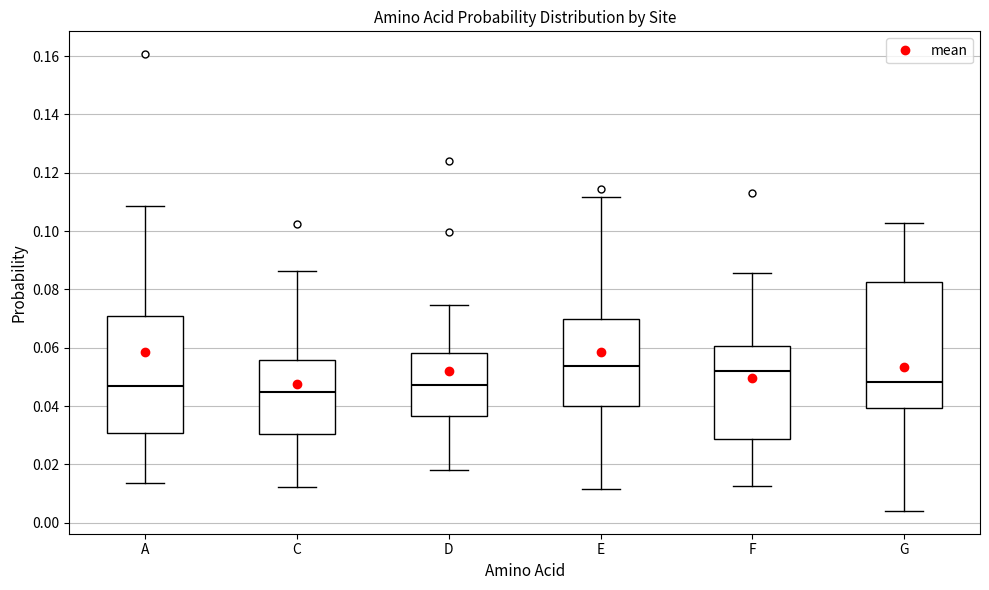

Reading left to right, transcribe this box plot: for each box, give where its median line is, the range the box spans, and where its two whiskers end, as read against the y-axis. The values are not printed on the chart, so give them approximately, as read against the axis.

A: median 0.046, box 0.030 to 0.070, whiskers 0.014 to 0.108
C: median 0.044, box 0.030 to 0.056, whiskers 0.012 to 0.086
D: median 0.048, box 0.036 to 0.058, whiskers 0.018 to 0.074
E: median 0.054, box 0.040 to 0.070, whiskers 0.012 to 0.112
F: median 0.052, box 0.028 to 0.060, whiskers 0.012 to 0.086
G: median 0.048, box 0.040 to 0.082, whiskers 0.004 to 0.102